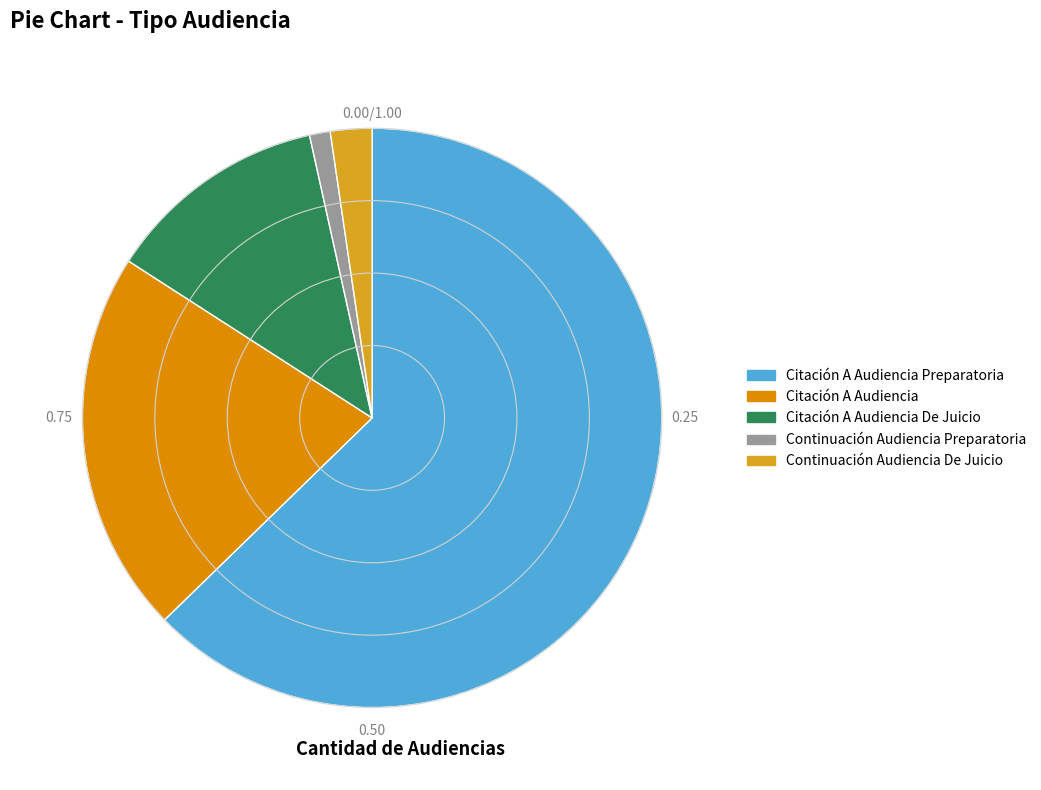

Which slice is the largest?

Citación A Audiencia Preparatoria